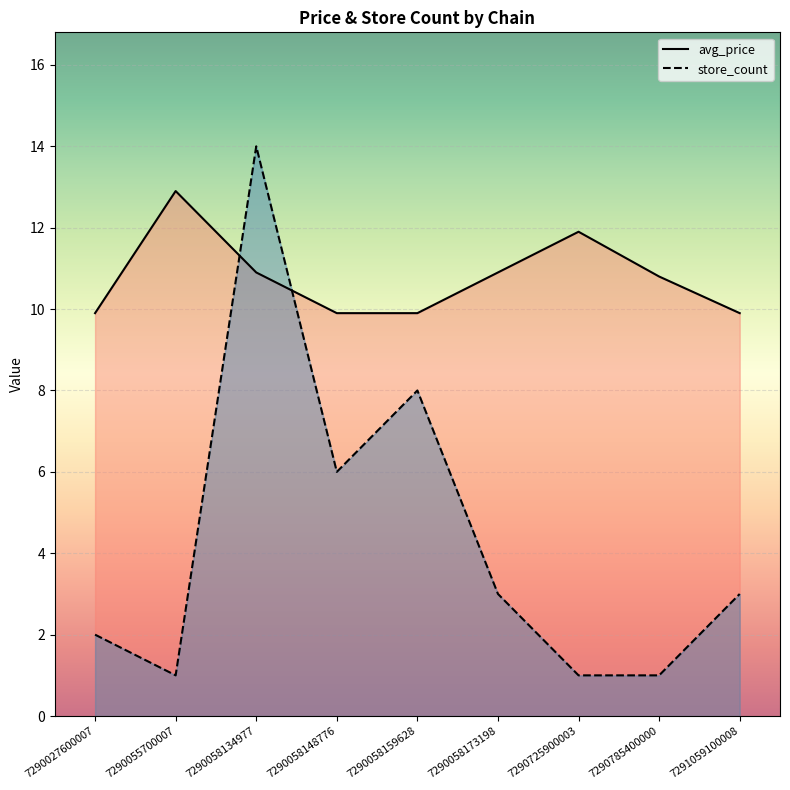

How many intersections are there between store_count and avg_price?

2